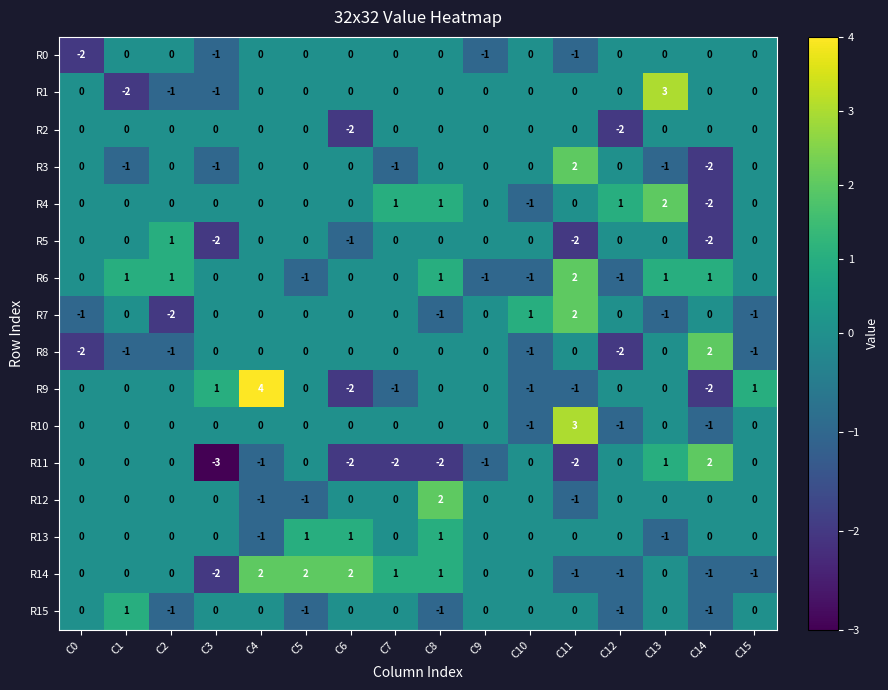

How many values in the R10 series are below 0?

3